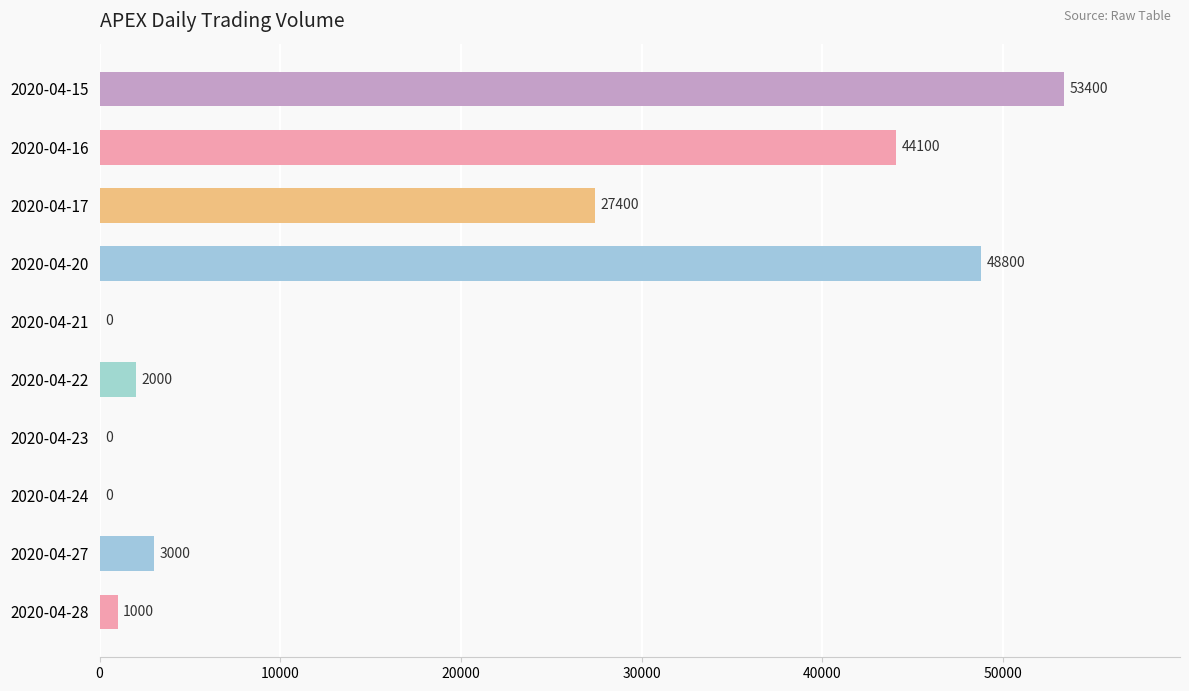

Reading top to bottom, extract all data points from this chart.

2020-04-15=53400	2020-04-16=44100	2020-04-17=27400	2020-04-20=48800	2020-04-21=0	2020-04-22=2000	2020-04-23=0	2020-04-24=0	2020-04-27=3000	2020-04-28=1000